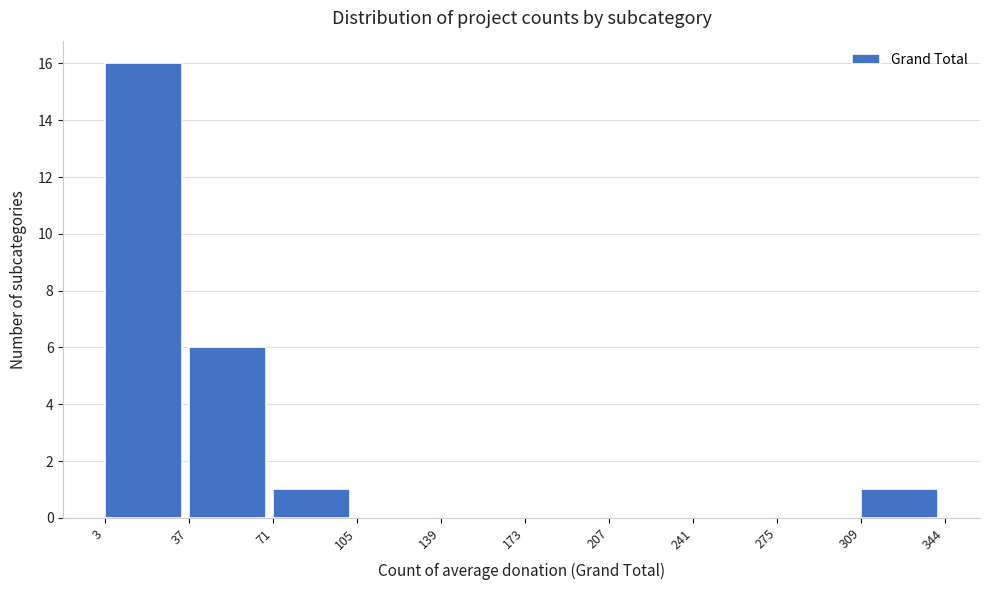

Reading left to right, transcribe this chart: for each bar, give the range it covers on the x-axis and its height. The values are not printed on the chart, so give them approximately, as read against the axis.

3 to 37: 16
37 to 71: 6
71 to 105: 1
105 to 139: 0
139 to 173: 0
173 to 207: 0
207 to 241: 0
241 to 275: 0
275 to 309: 0
309 to 344: 1